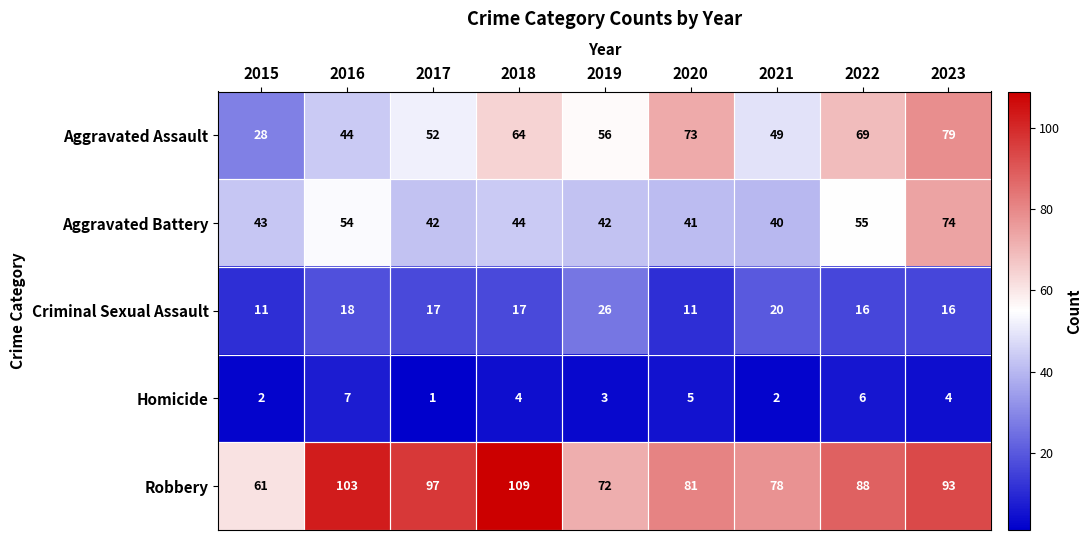

How many distinct data groups are displayed?

5